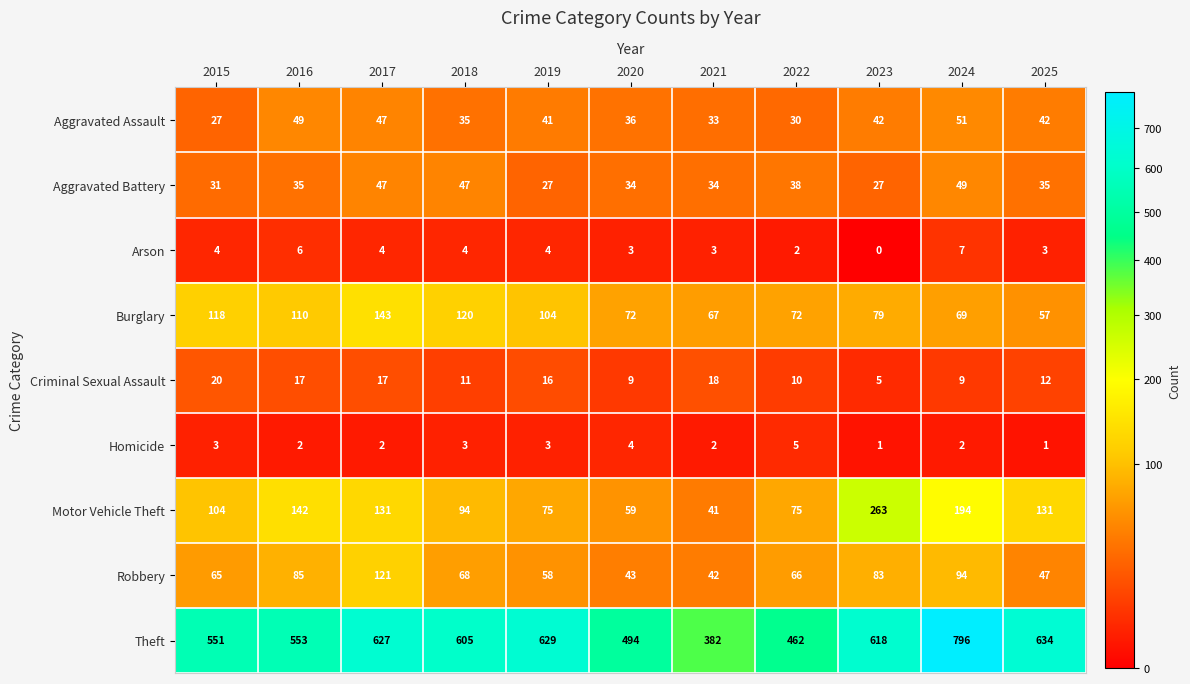

Is it true that Aggravated Battery equals 49 at 2024?

True